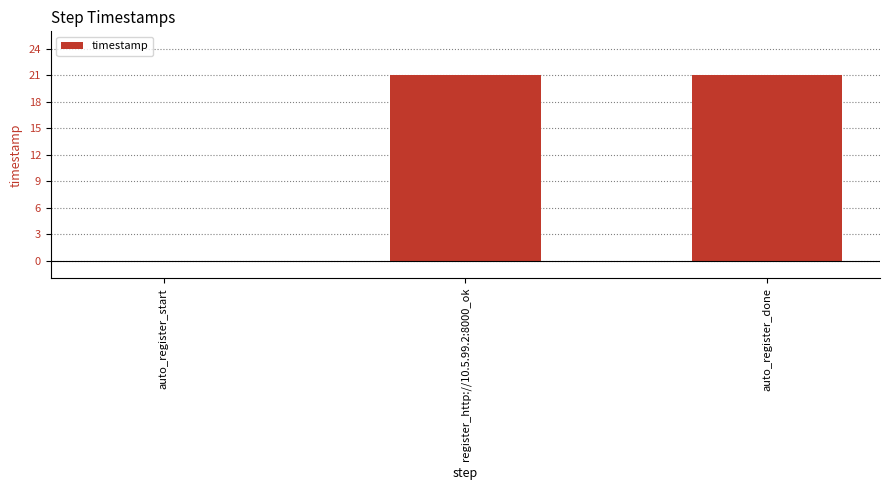

At which label is the value closest to 10?

auto_register_start